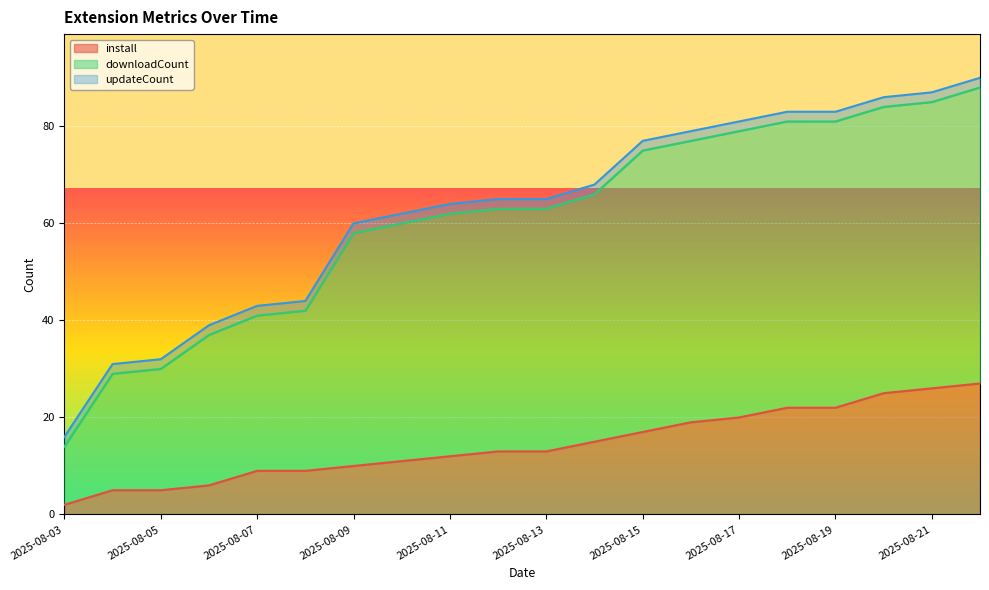

What is the sum of the downloadCount values at 2025-08-11 and 2025-08-06?

99